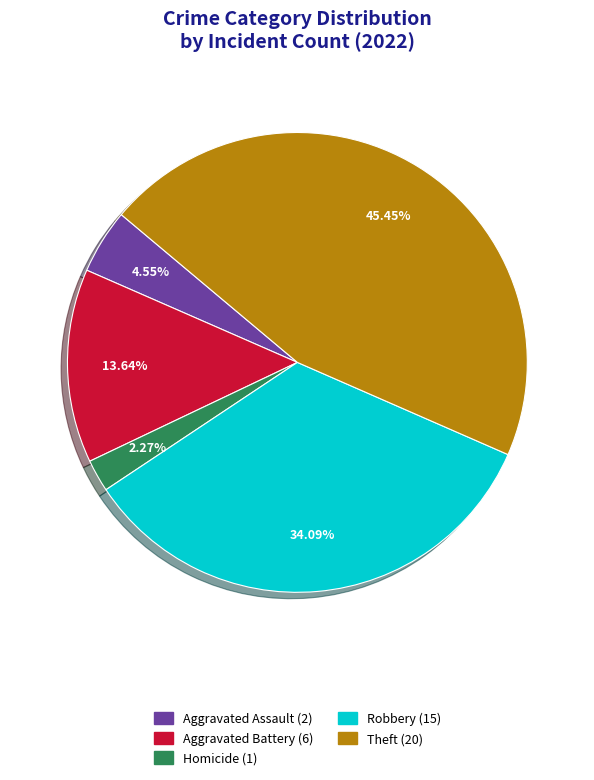

Is there a majority slice in this chart?

No